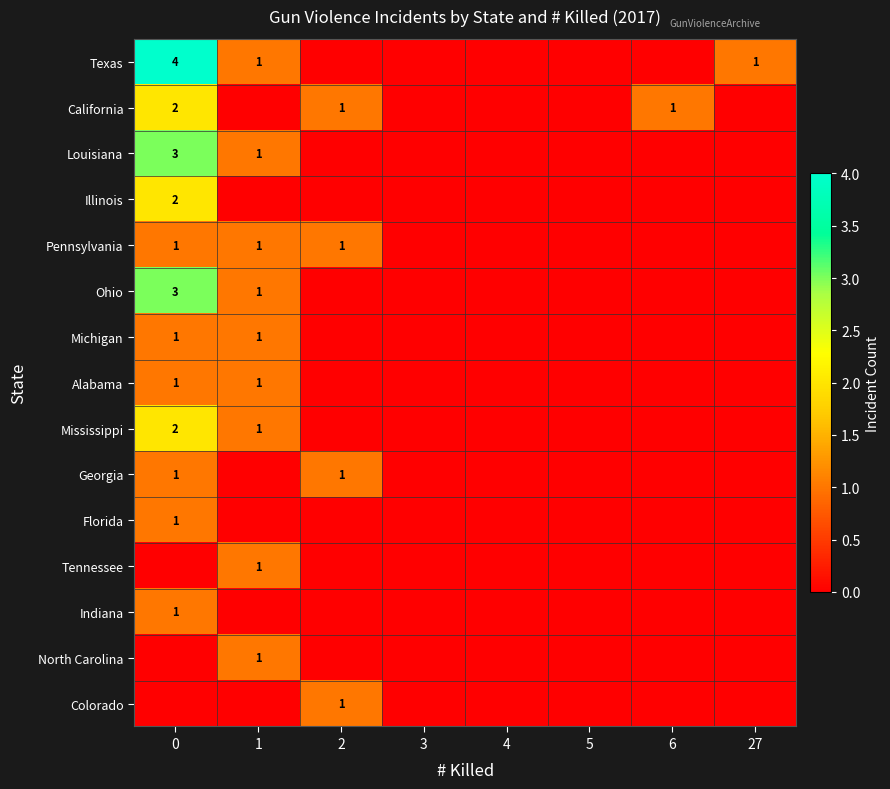

Is it true that Michigan equals 0 at 1?

False